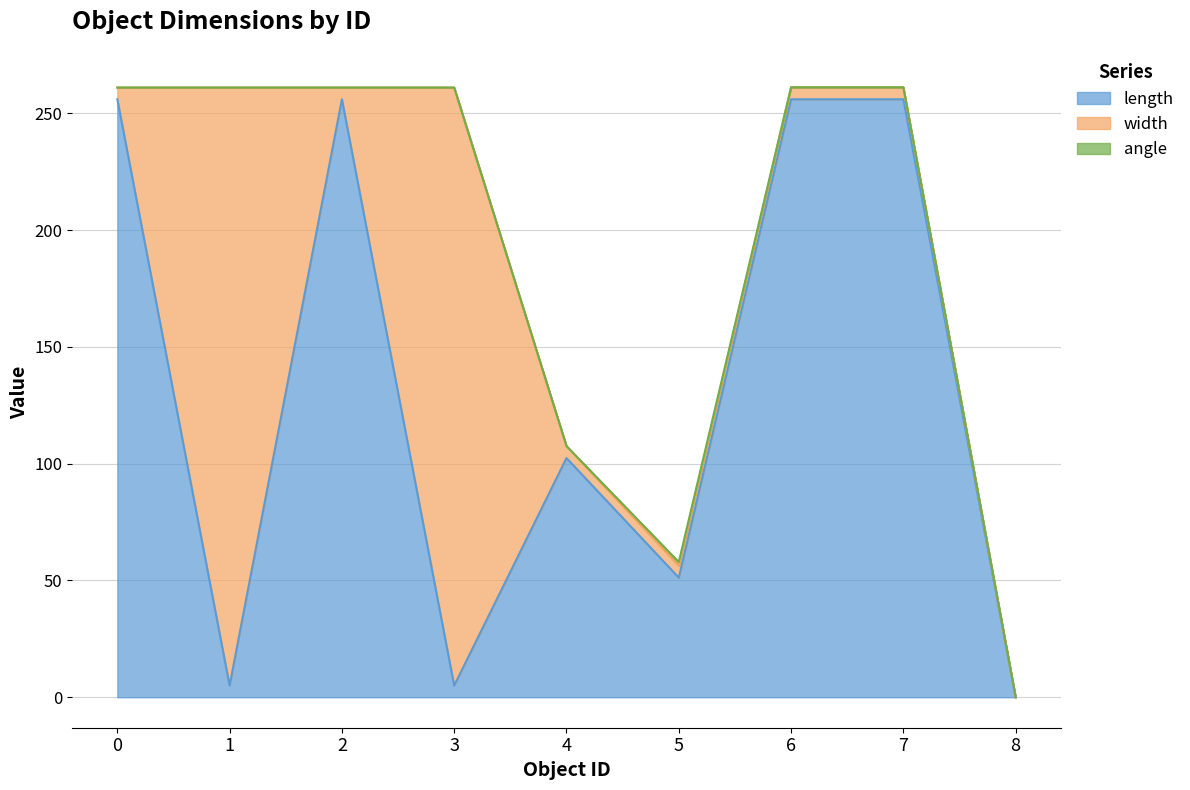

After their last crossing, which series has the higher values: length or width?

length